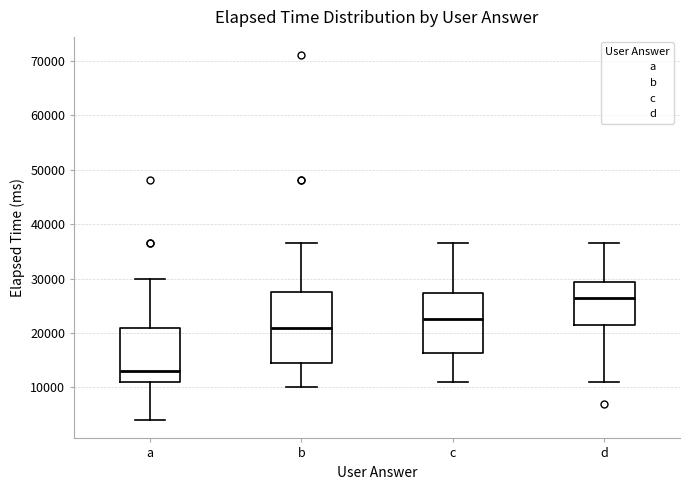

Comparing the boxes themselves (not the whiskers), which one is the tallest?

b